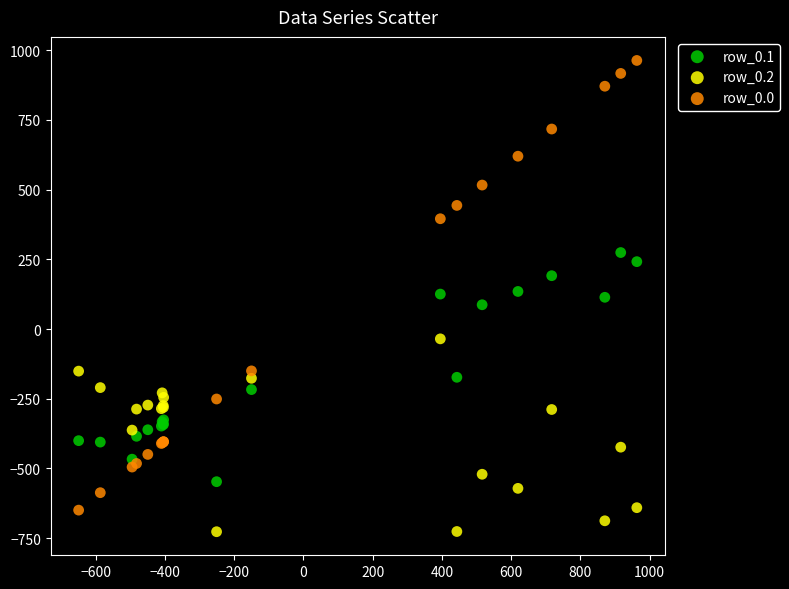

Which series contains the highest Y value?

row_0.0